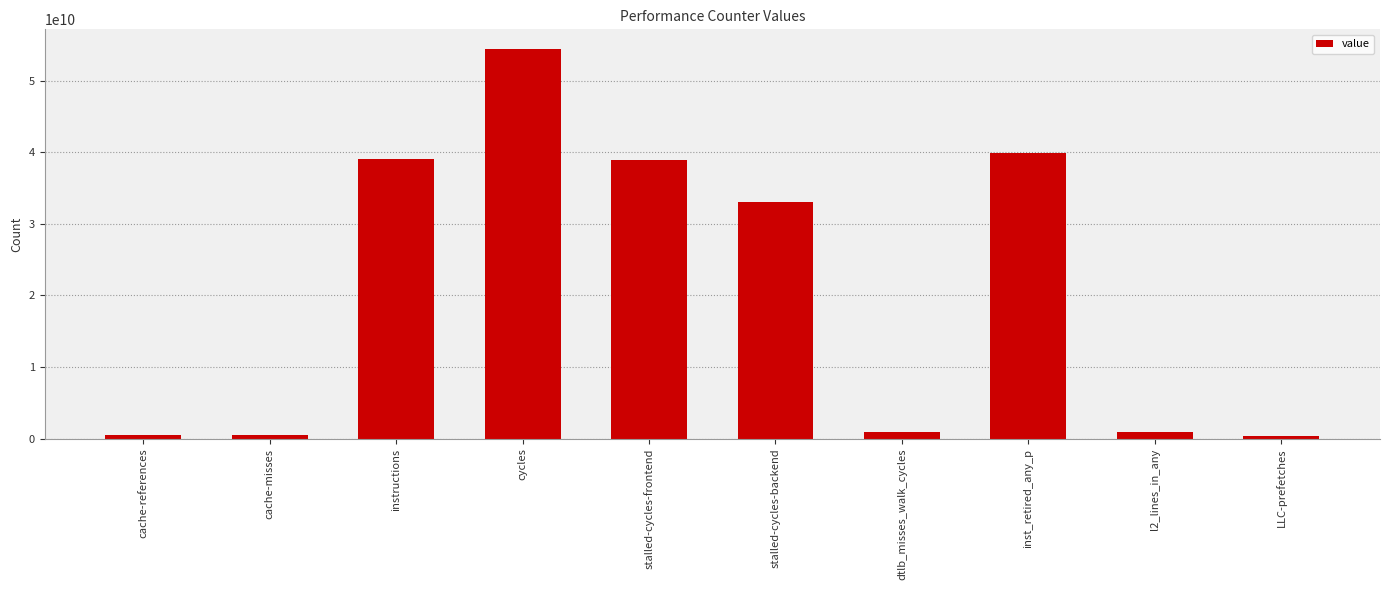

How many distinct data groups are displayed?

1